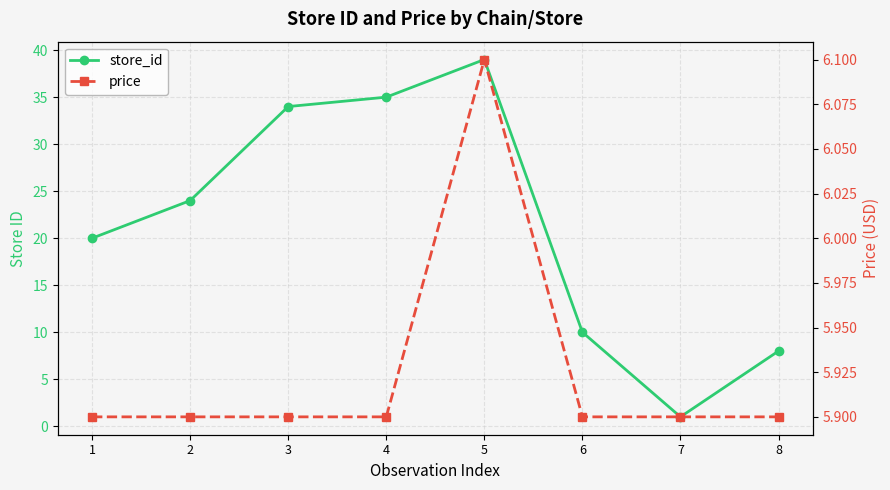

Is the value of price at 1 greater than the value of store_id at 2?

No